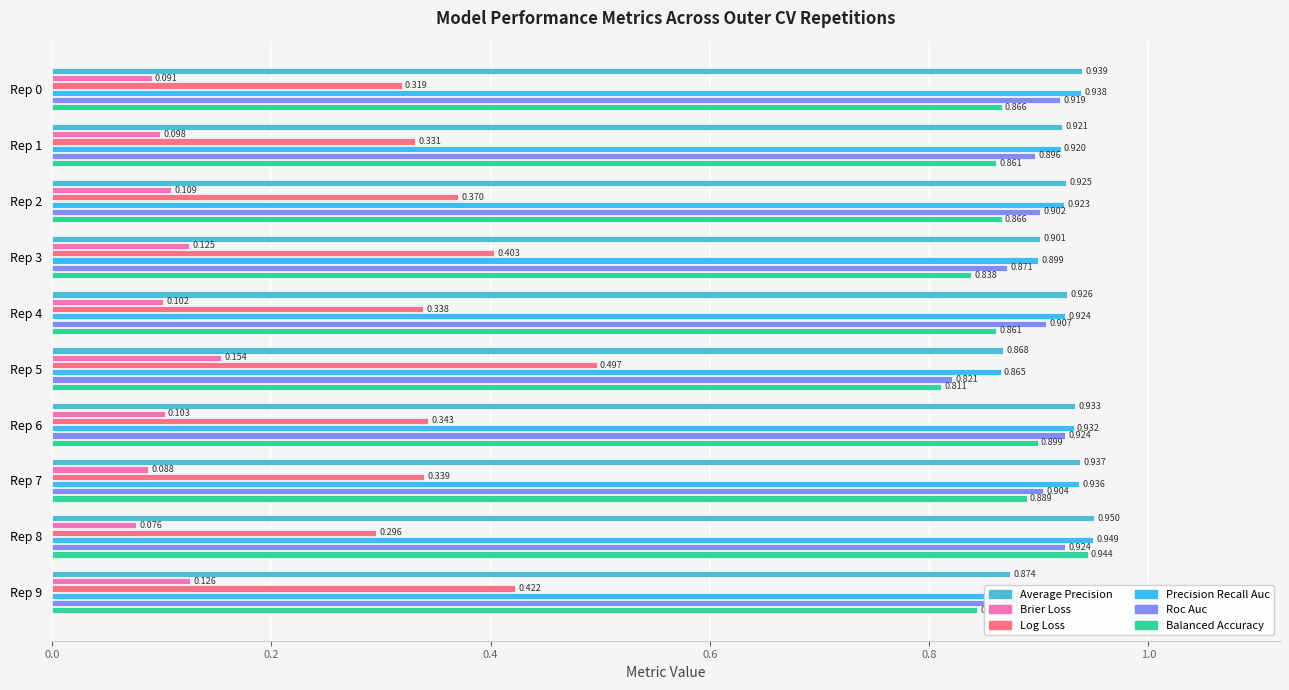

How many data points does each series have?

10